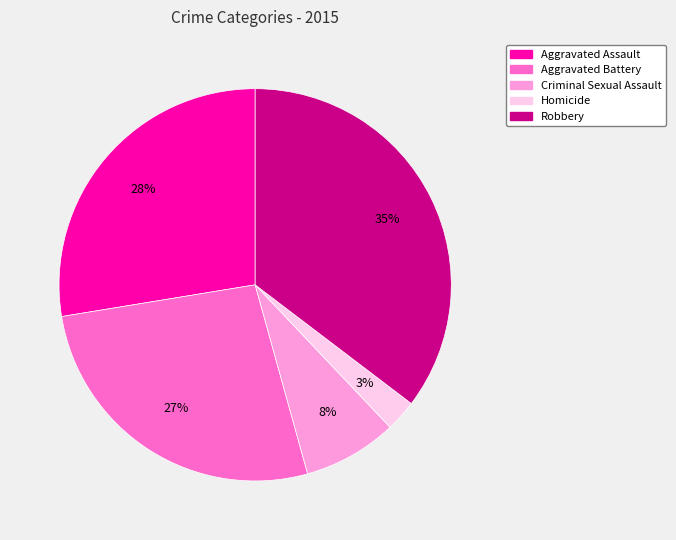

Is it true that Robbery is 35% of the pie?

True